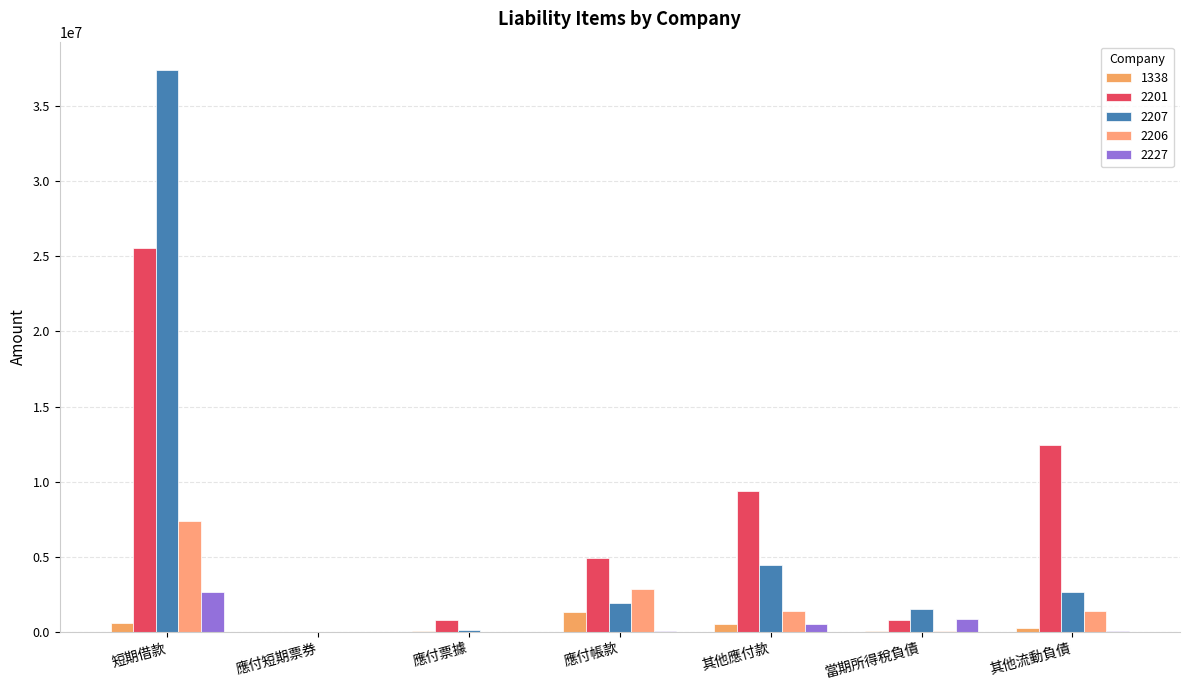

Does the chart contain stacked bars?

No